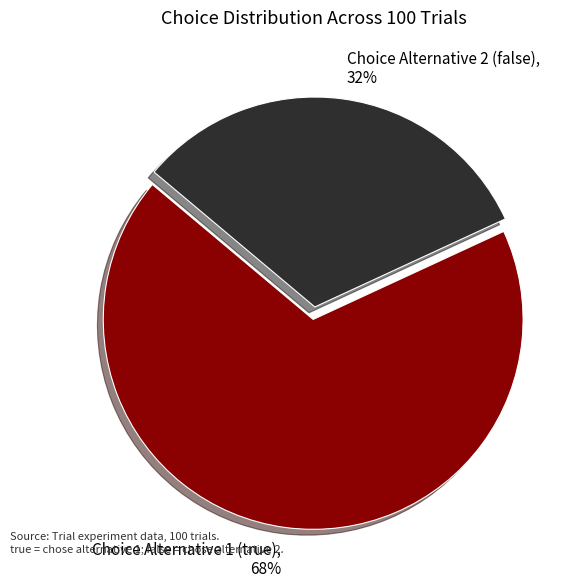

Rank the categories by value from lowest to highest.

Choice Alternative 2 (false), Choice Alternative 1 (true)